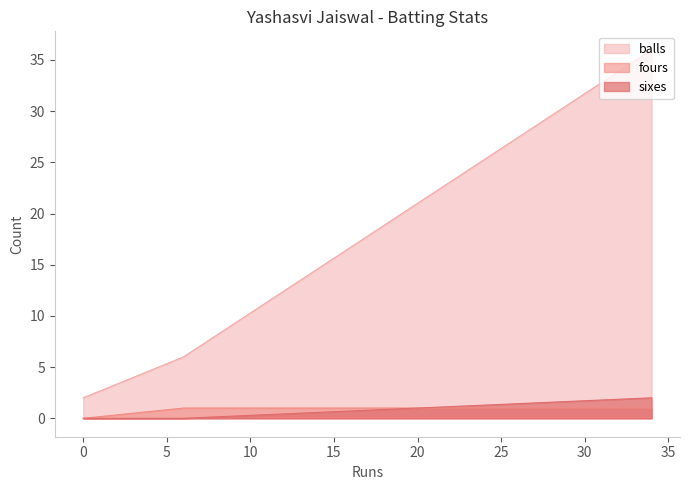

How many lines are shown in the chart?

3